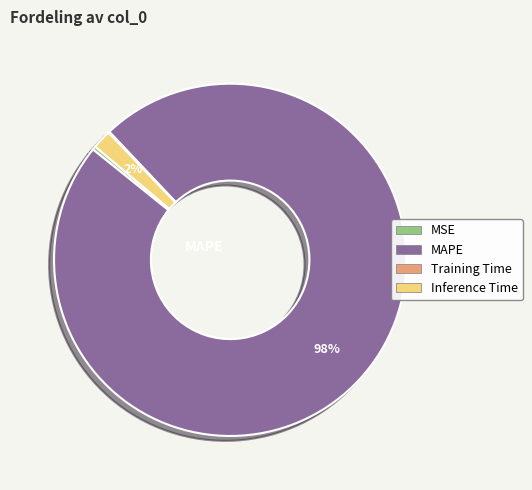

To the nearest percent, what percentage of the pie is Inference Time?

2%